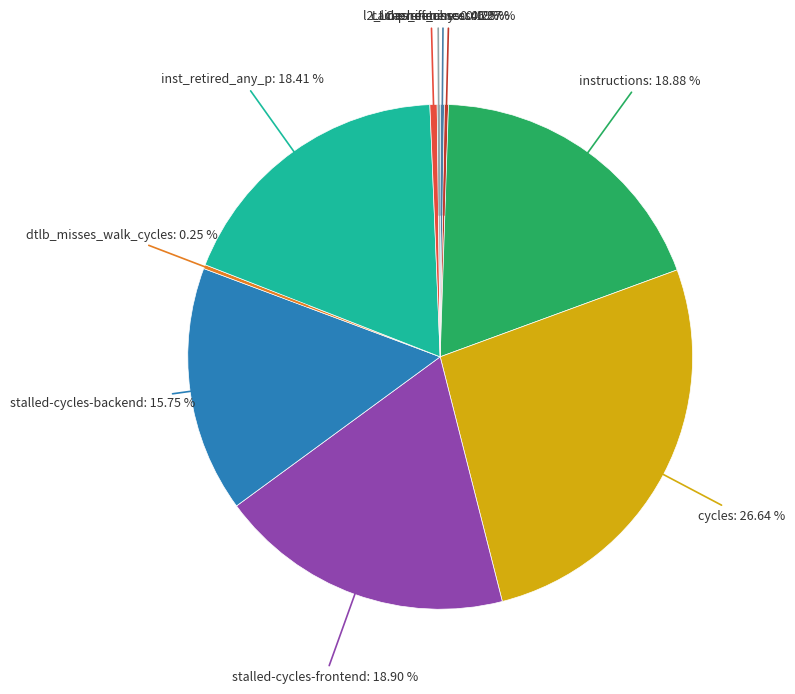

To the nearest percent, what is the difference between the l2_lines_in_any and stalled-cycles-frontend slice percentages?

18%